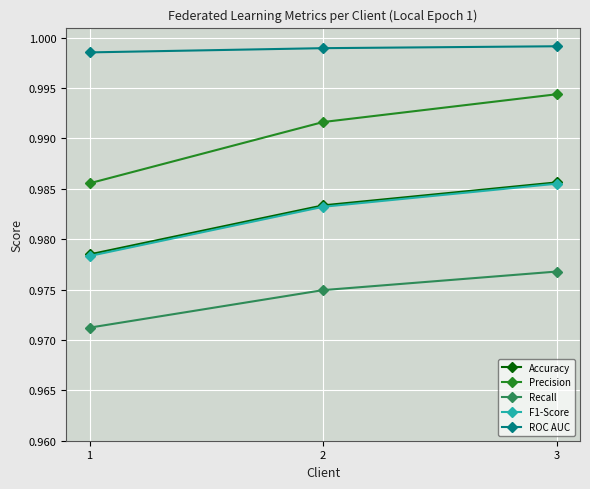

The Accuracy series shows 0.2 at 3. True or false?

False